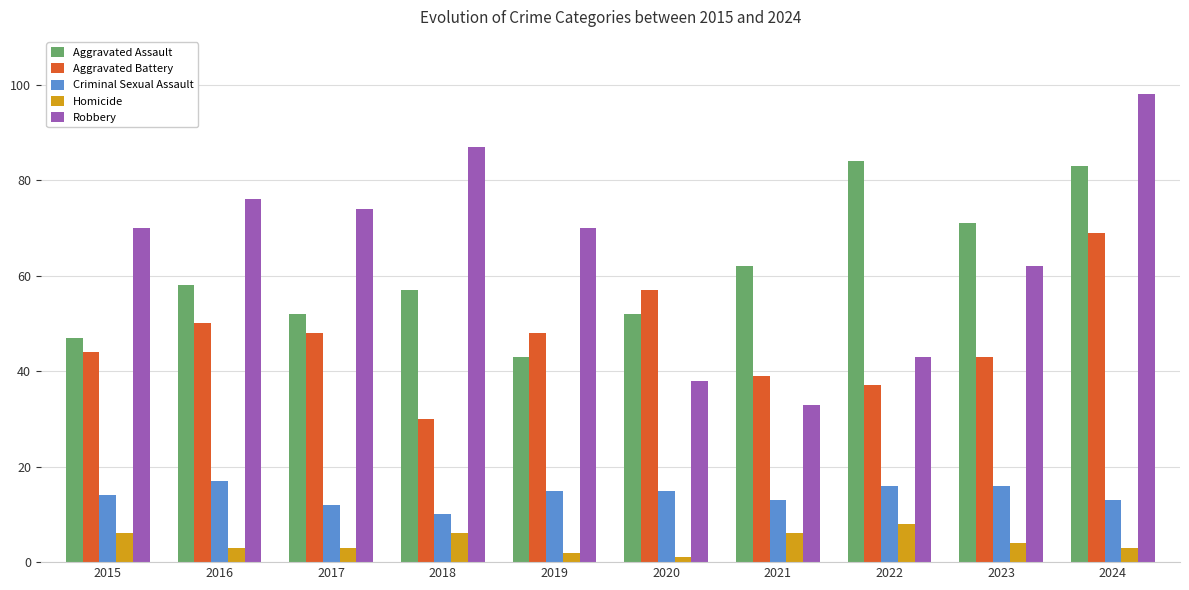

List the series in order of their peak value, lowest first.

Homicide, Criminal Sexual Assault, Aggravated Battery, Aggravated Assault, Robbery